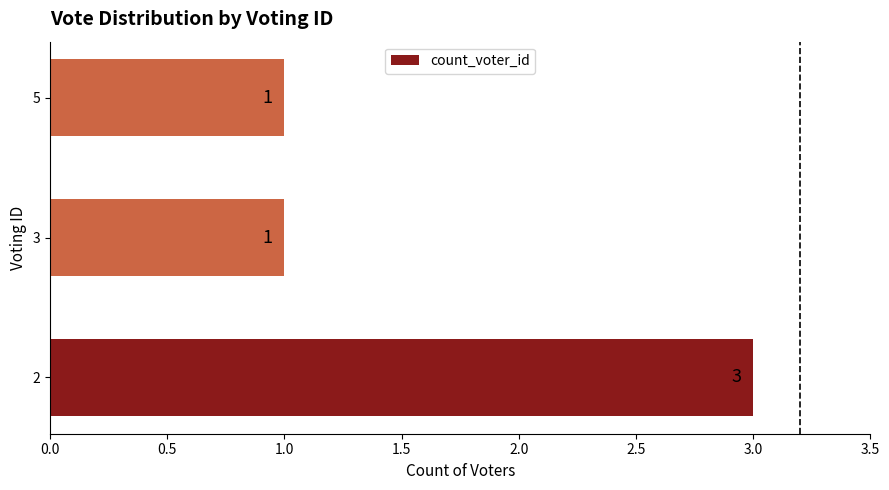

Are the bars horizontal?

Yes